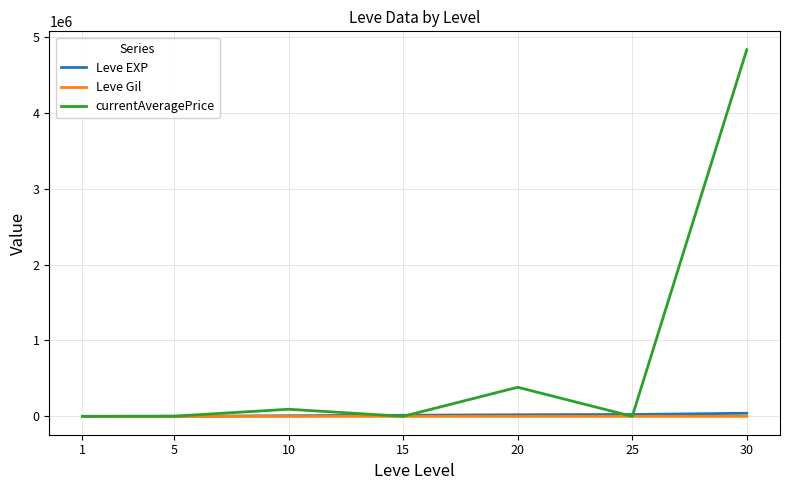

Is this an area chart (filled region under the line)?

No